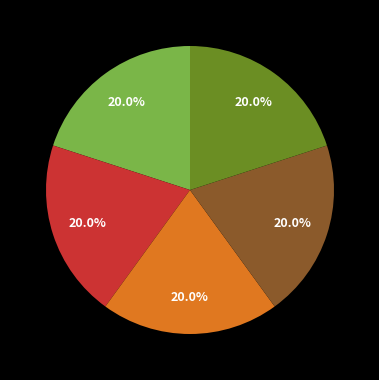

How many slices are in this pie chart?

5